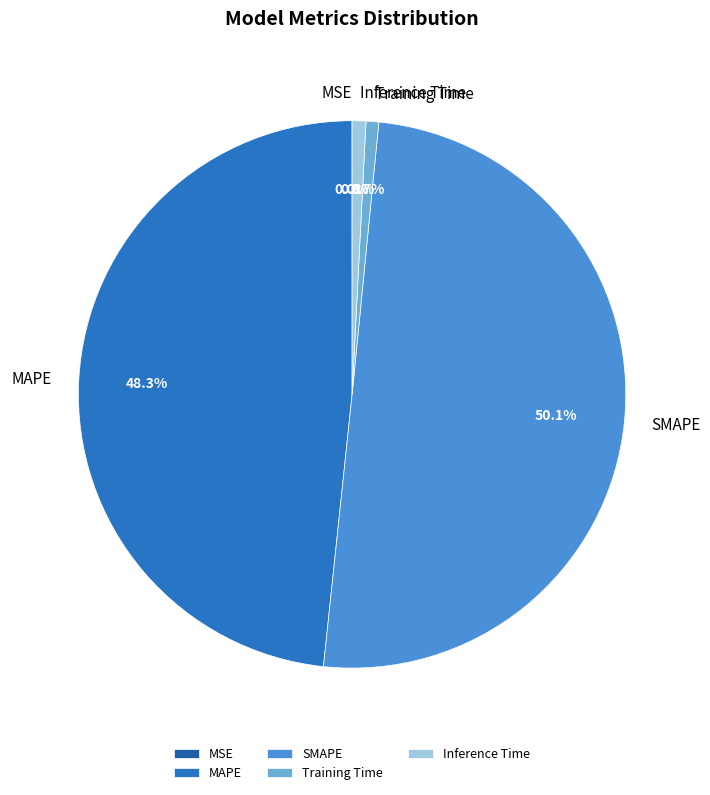

Which category accounts for the majority?

SMAPE